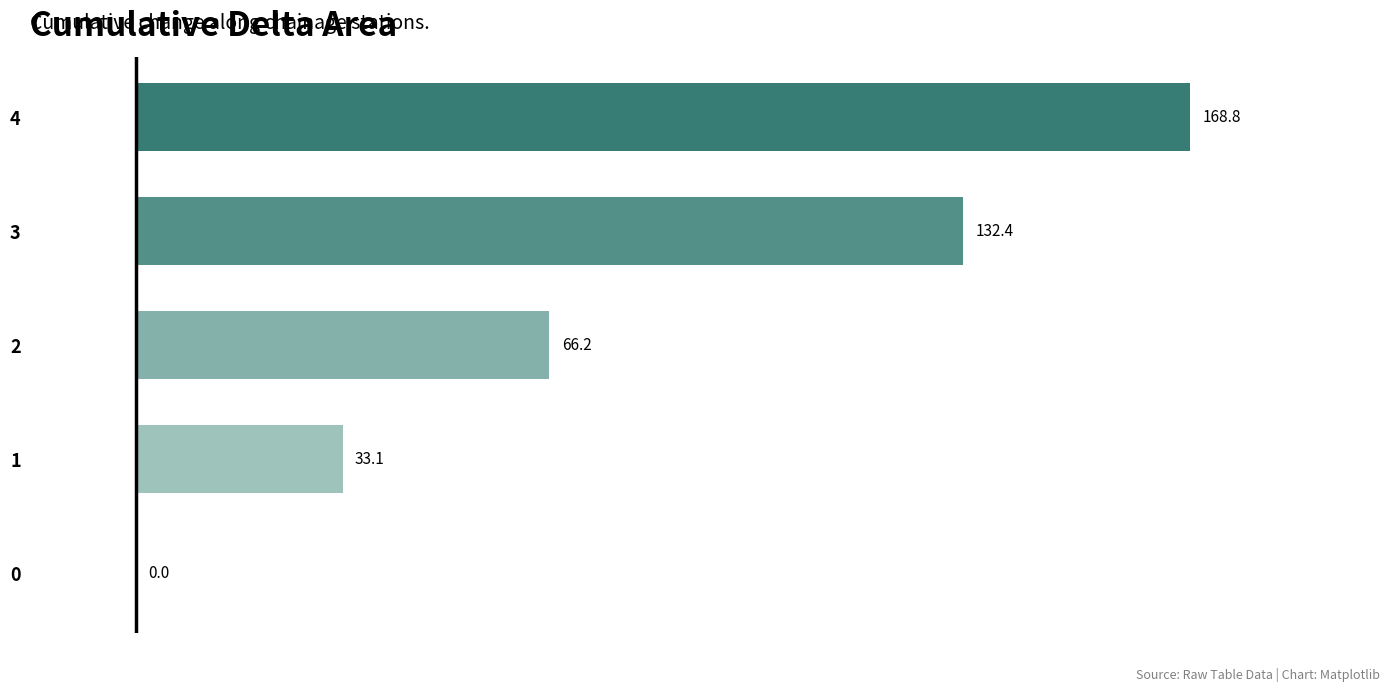

What is the change in value from 2 to 3?

+66.2